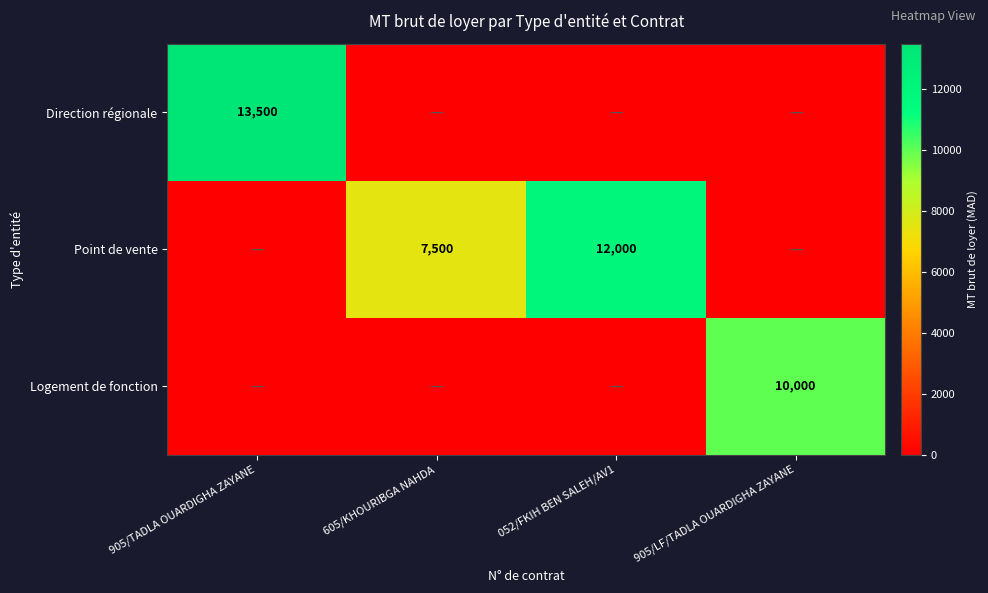

The value of Point de vente at 052/FKIH BEN SALEH/AV1 is 12000. True or false?

True